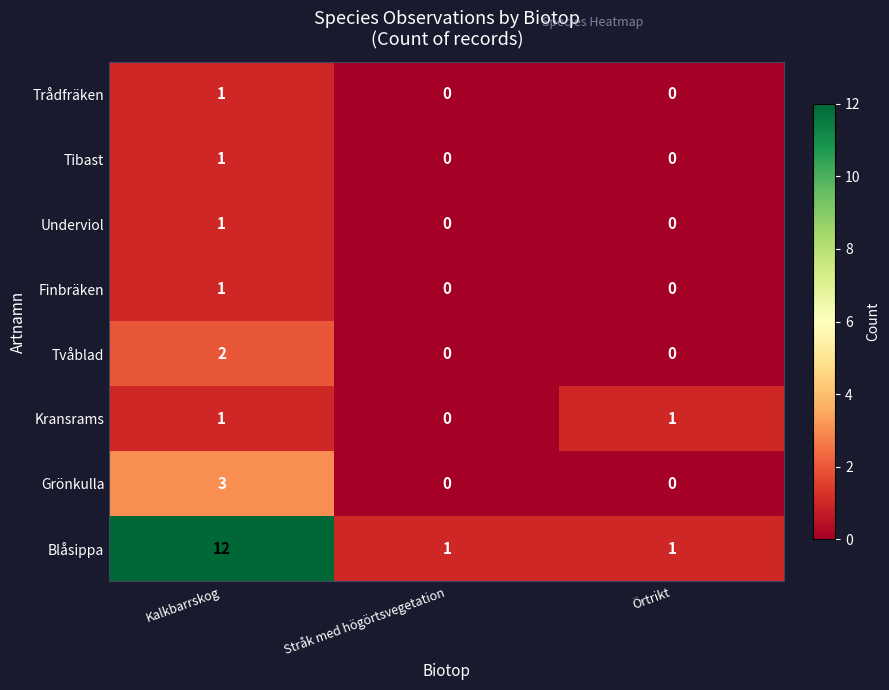

Which series changed the most between Kalkbarrskog and Stråk med högörtsvegetation?

Blåsippa